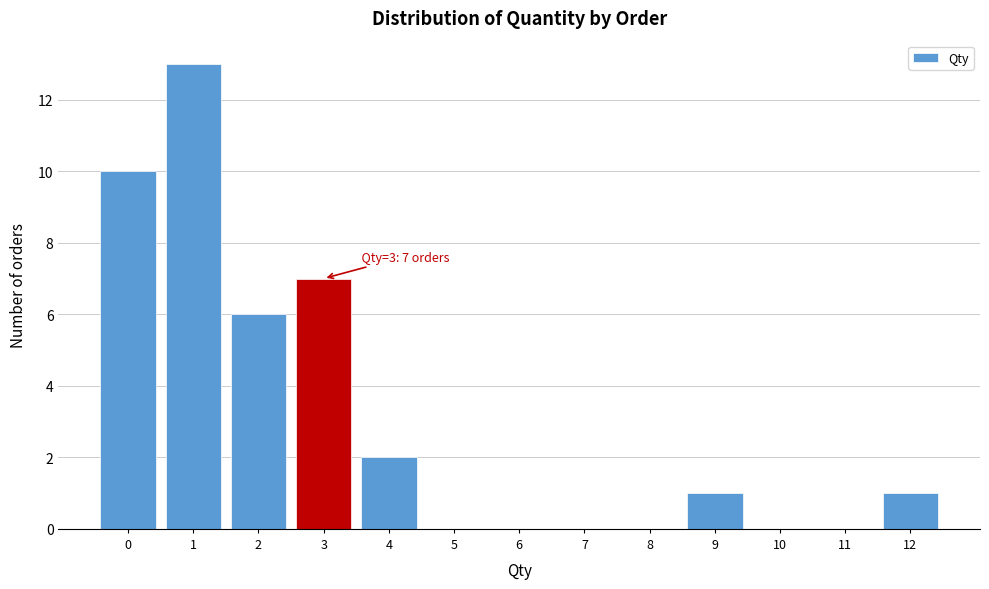

Which range on the x-axis has the tallest bar?

0.5 to 1.5